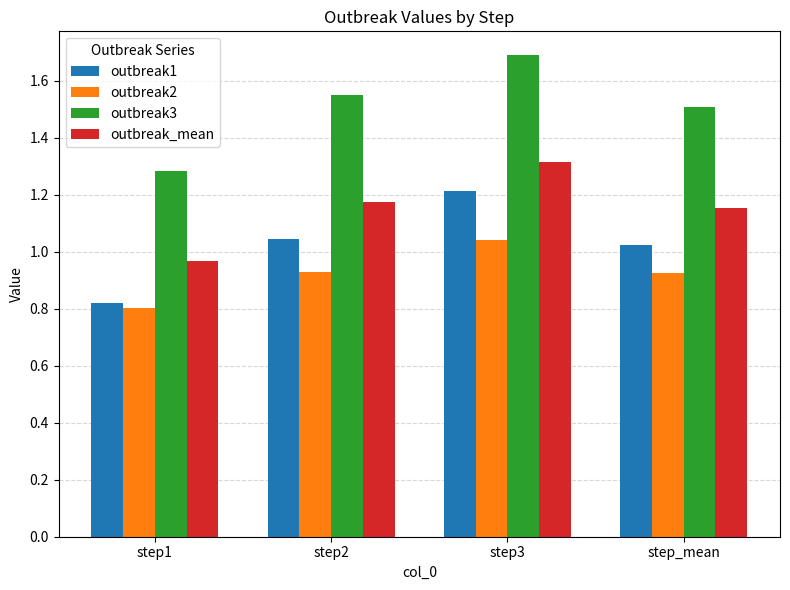

How many groups of bars are there?

4